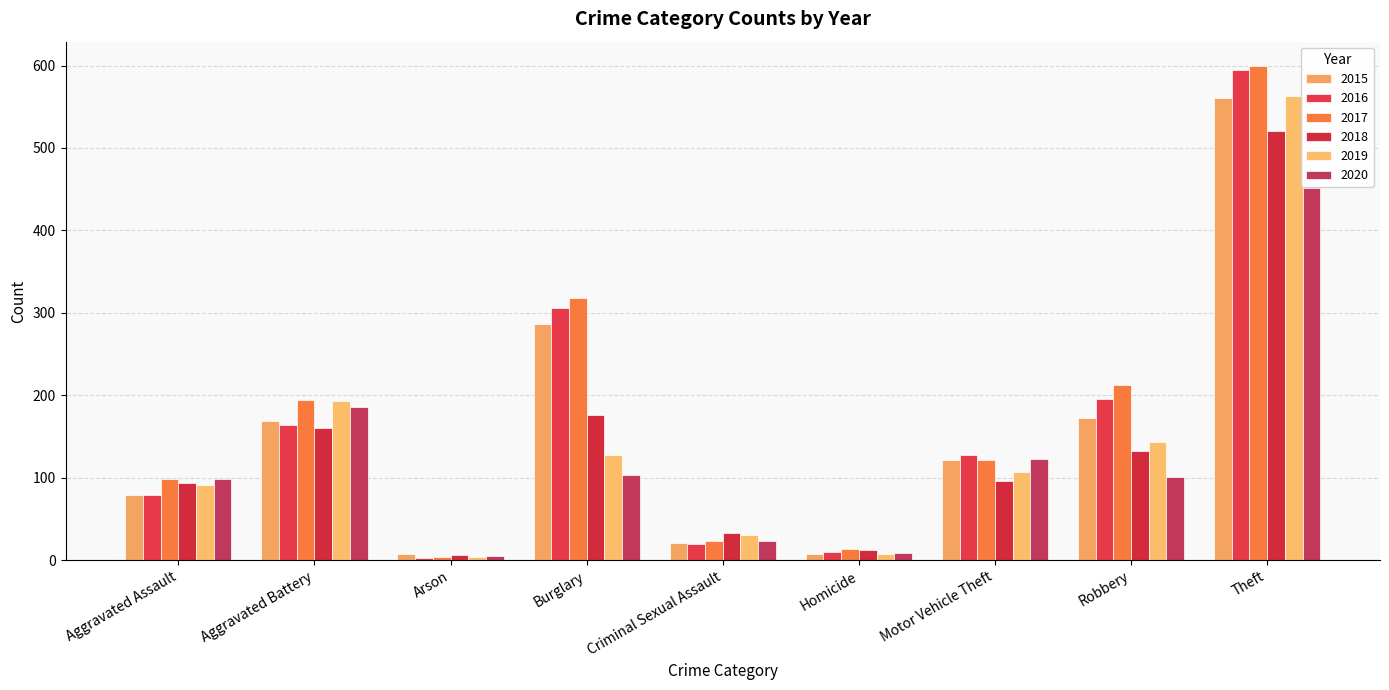

How many data points in 2017 are less than 122?

4